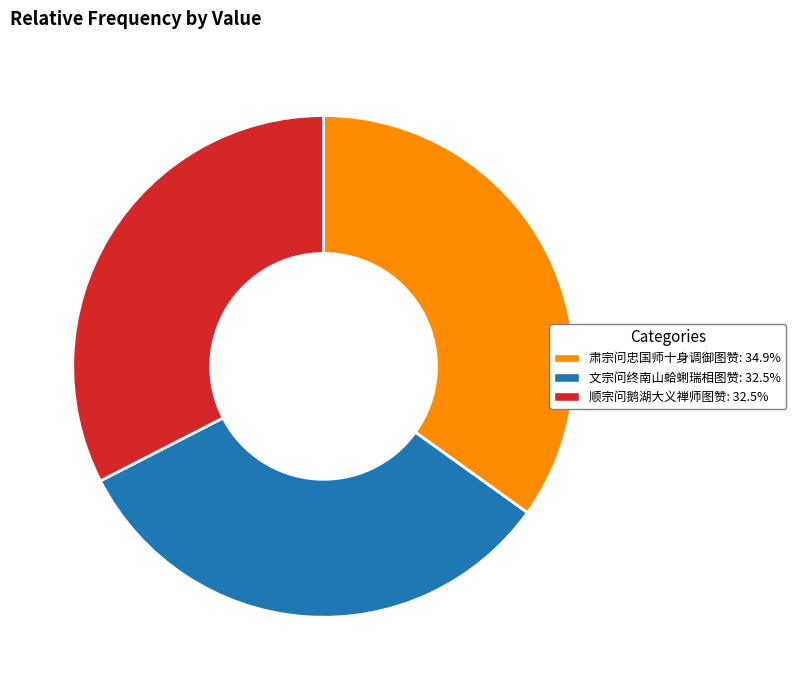

Does any single category account for the majority?

No